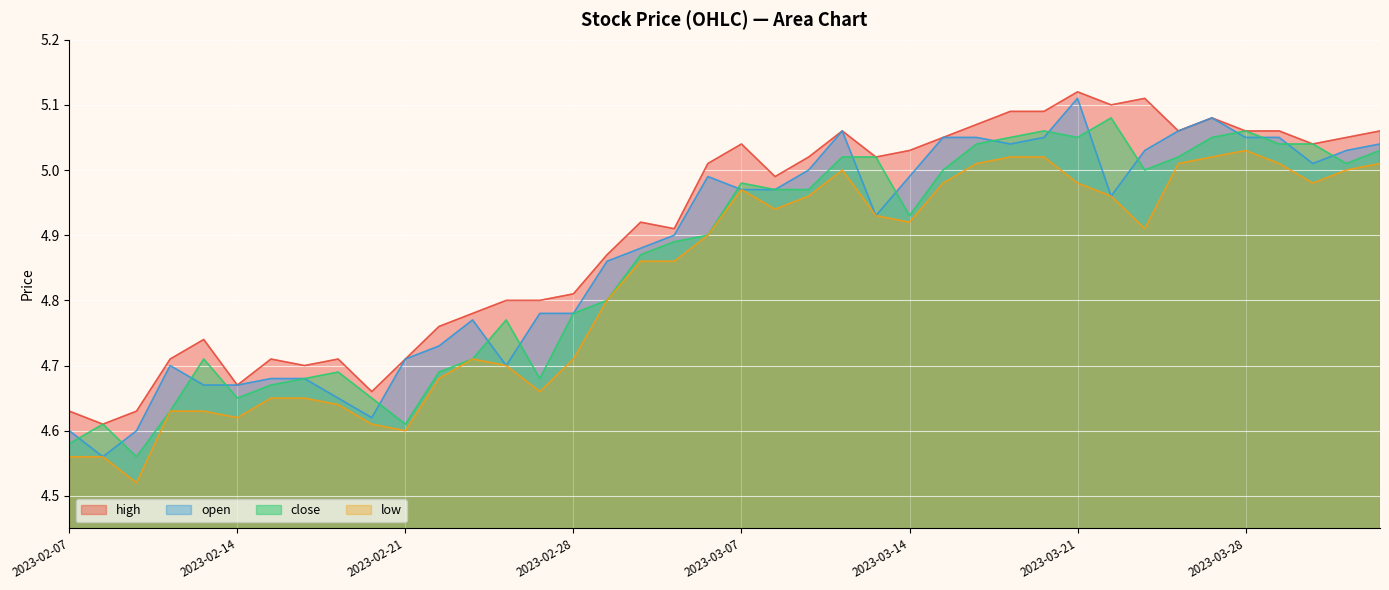

What is the approximate value of low at 2023-03-23?

4.9